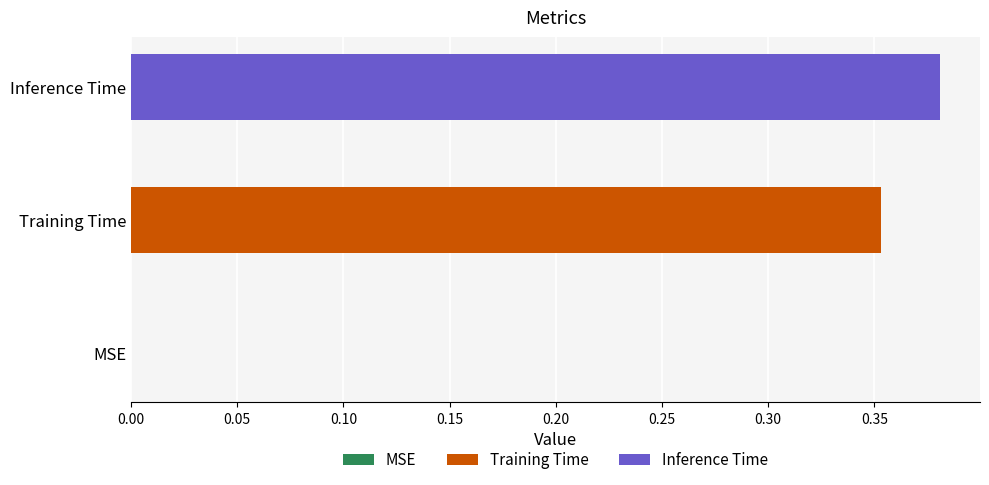

Rank the series by their average value, from highest to lowest.

Inference Time, Training Time